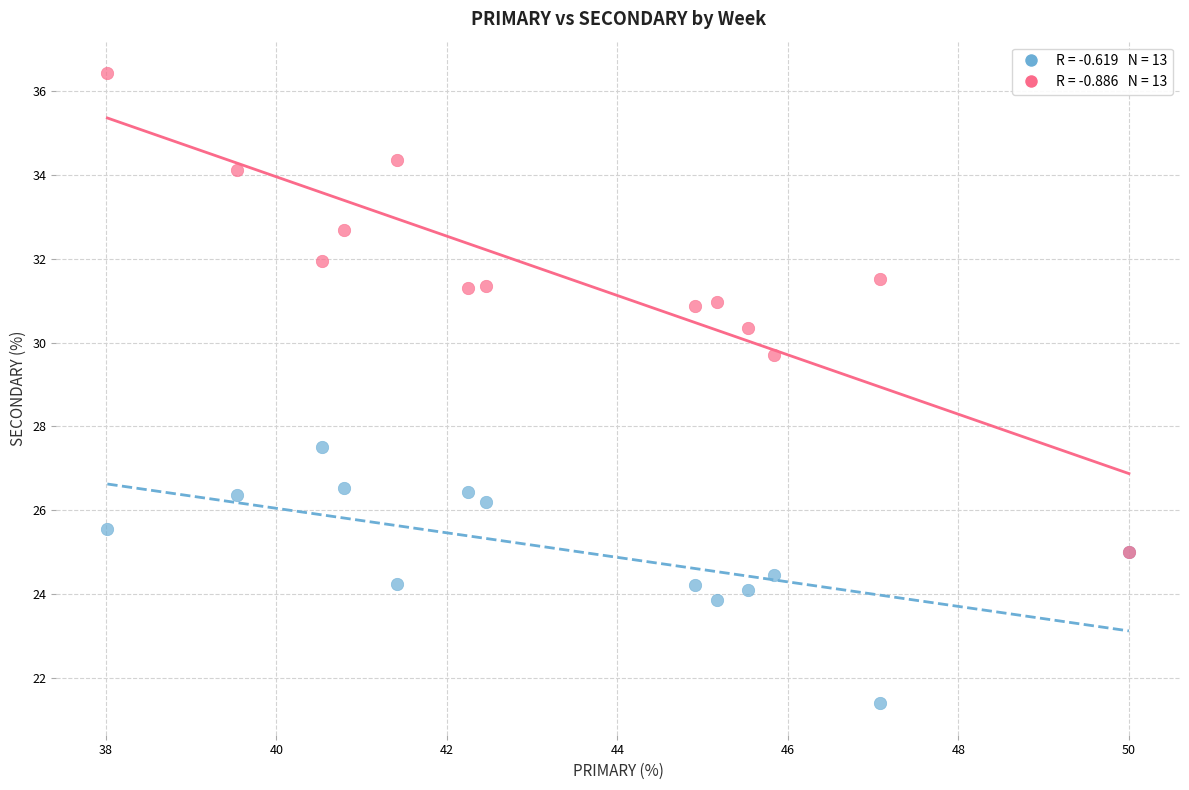

Across all series, what Y value is closest to 28?

27.5